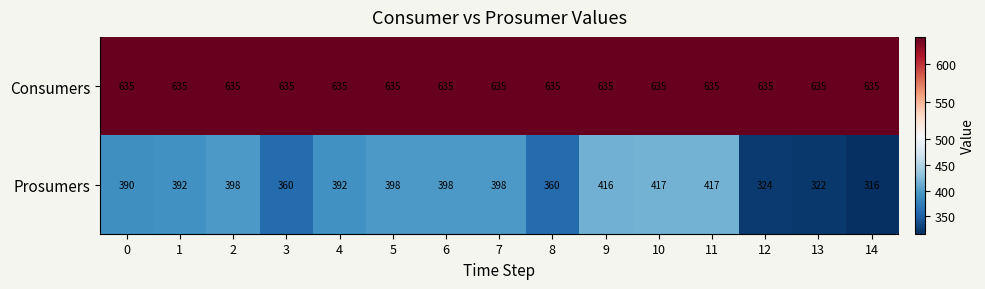

Which series has the widest spread of values?

Prosumers